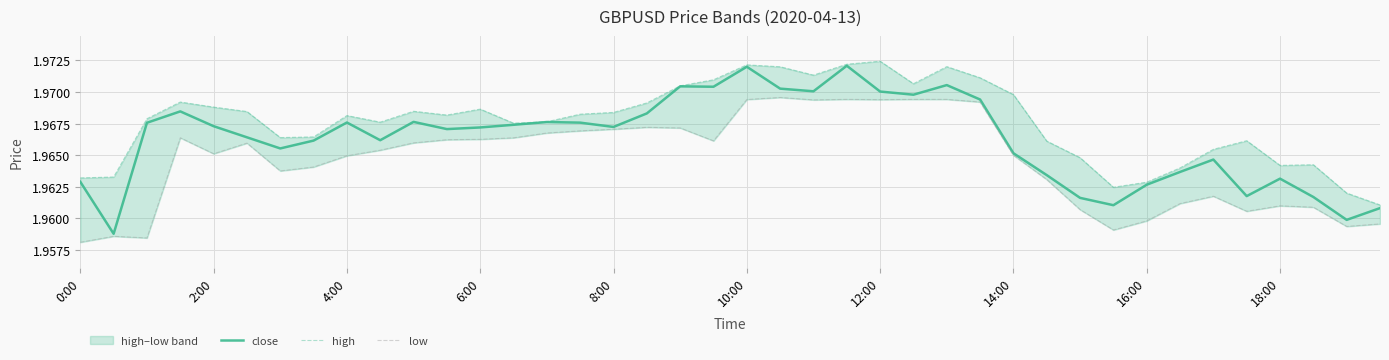

The close series shows 3.3 at 4:00. True or false?

False